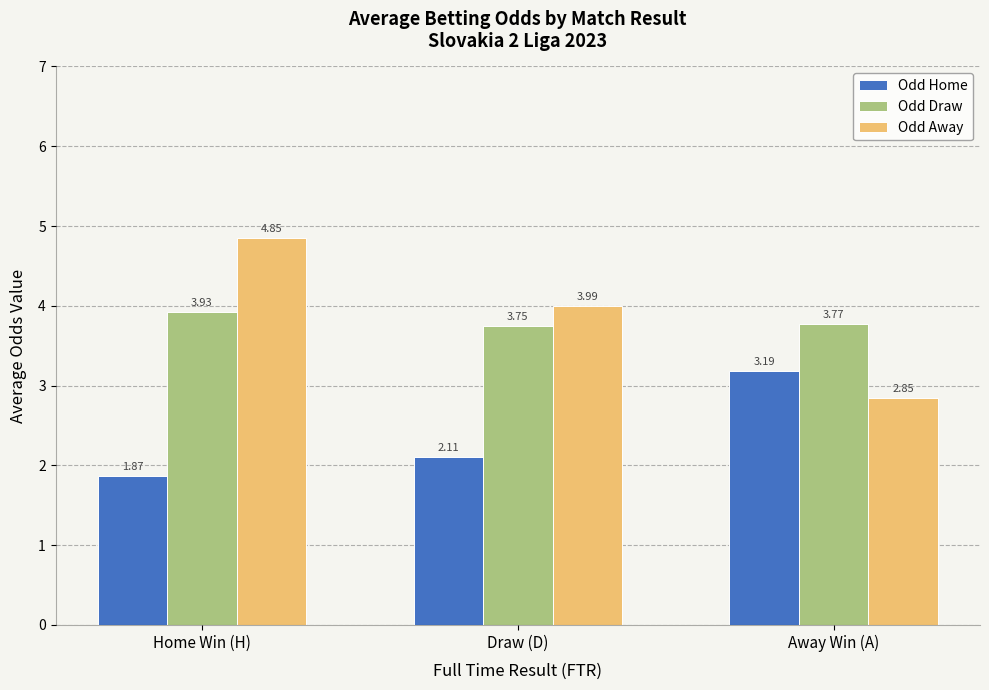

Which series has the largest range (max minus min)?

Odd Away